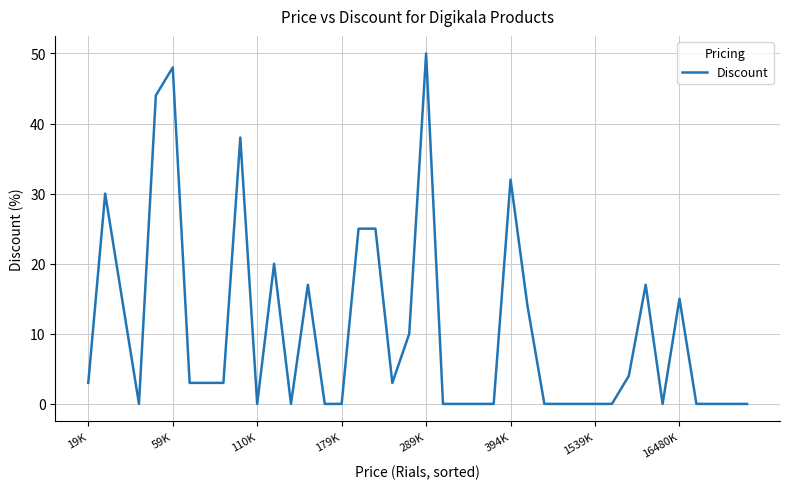

Which category has the highest value across all series?

289K